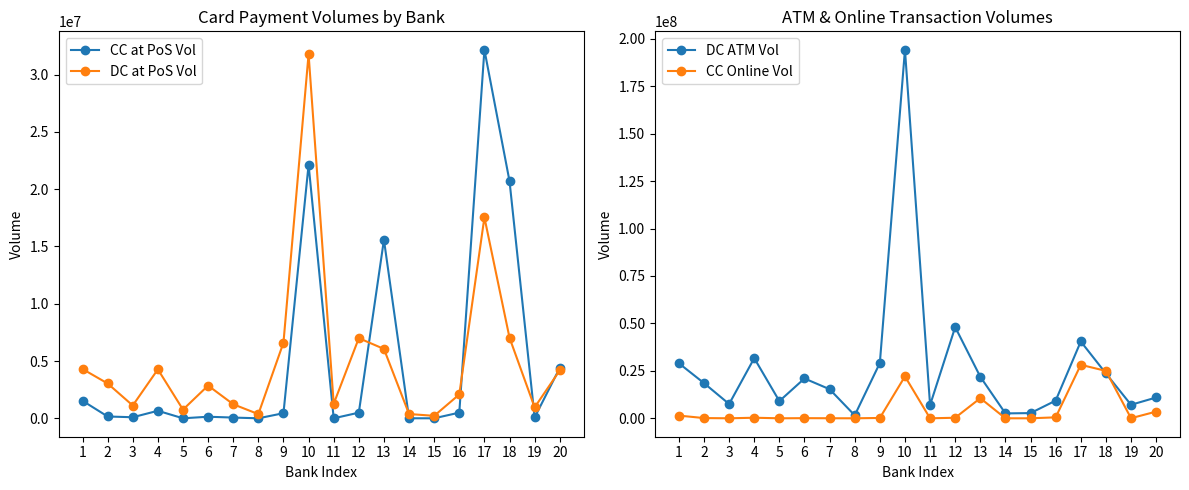

True or false: DC ATM Vol has more than 0 points higher than both neighbors.

True